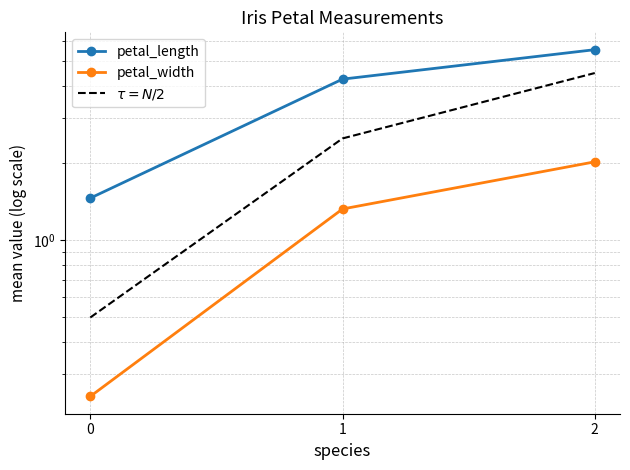

What is the total value across all series at 1?

8.1